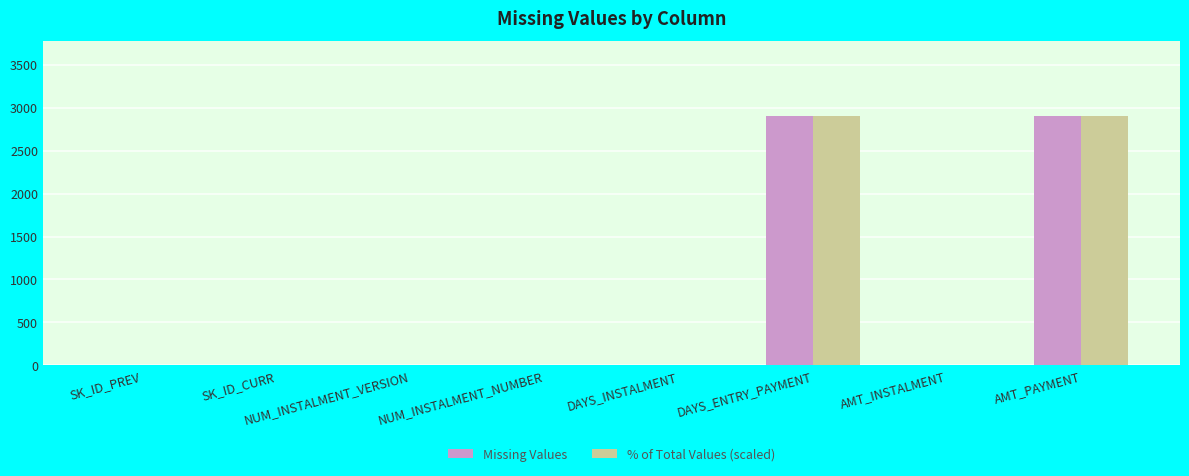

True or false: % of Total Values (scaled) has a value of 0 at SK_ID_CURR.

True